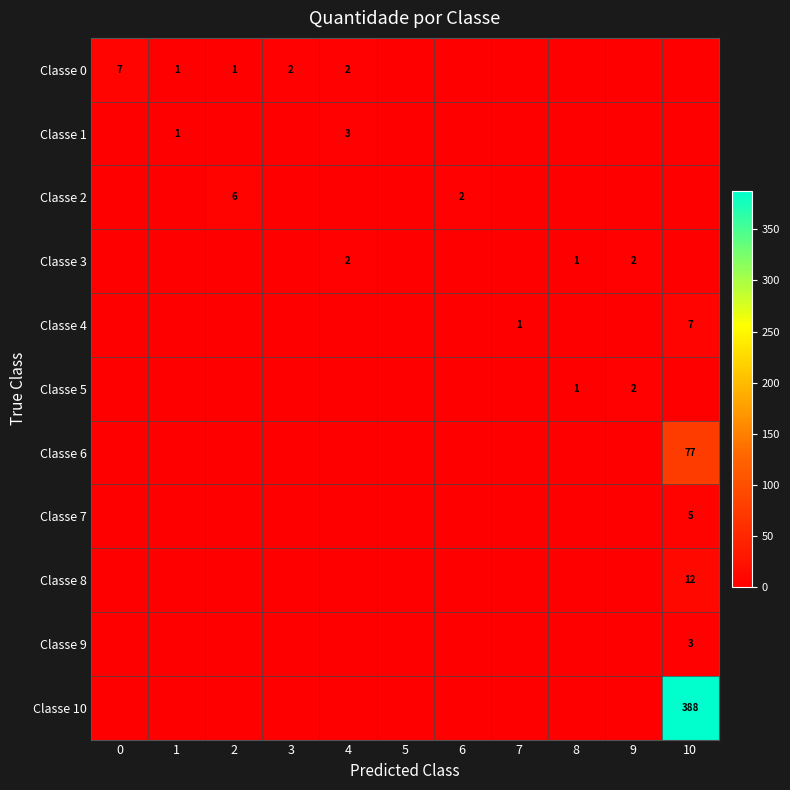

The Classe 3 series shows 3 at 9. True or false?

False